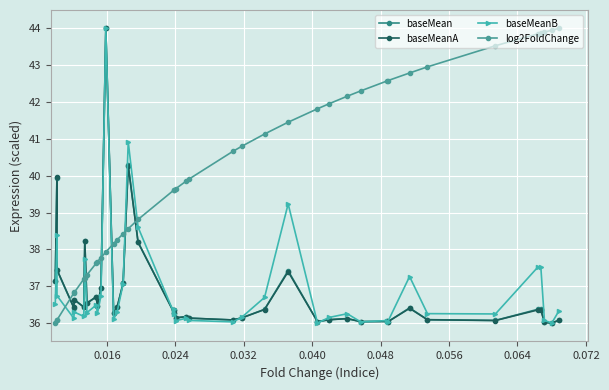

How many data points does each series have?

40